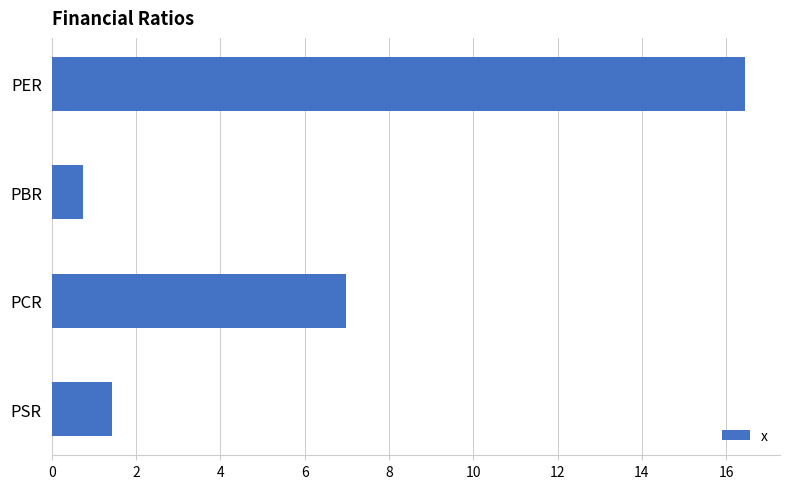

What is the difference between the second highest and minimum values?

6.2